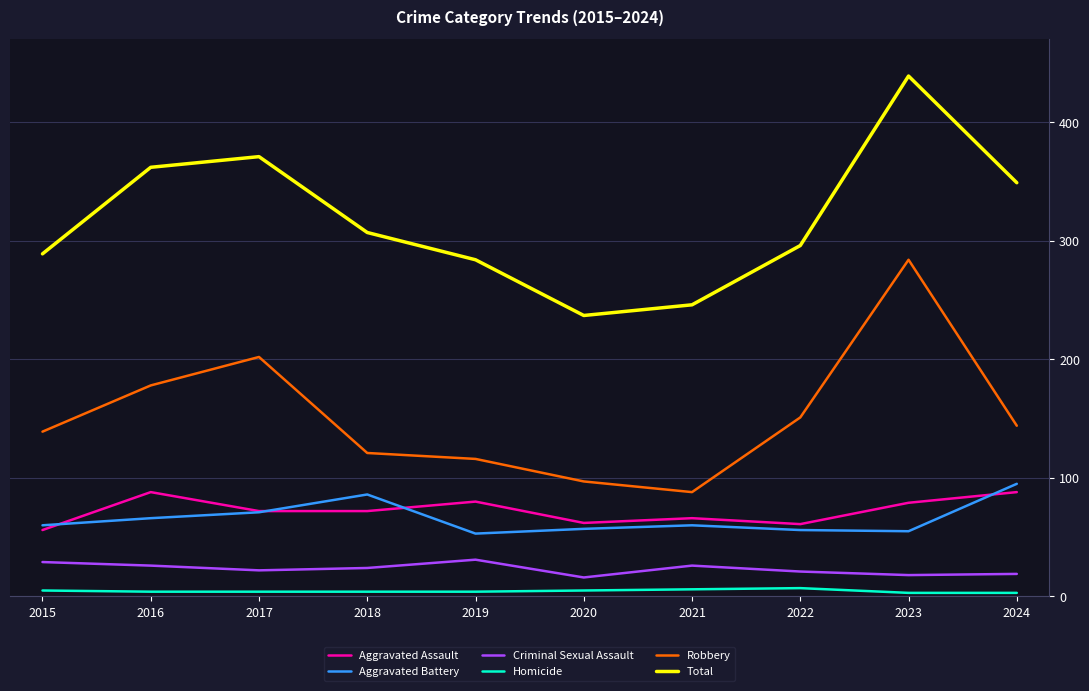

Between 2015 and 2016, which series saw the biggest shift?

Total